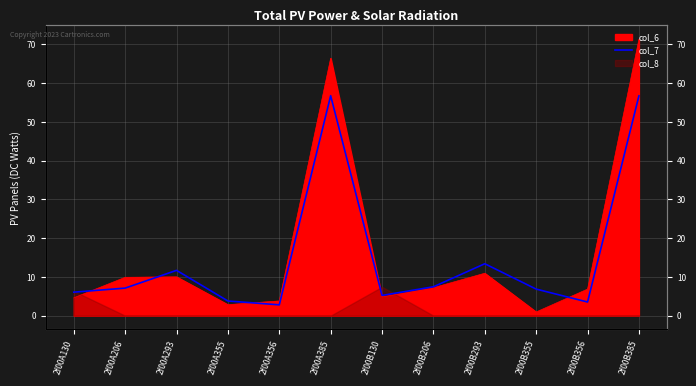

Where is the first local minimum?

2f00A356